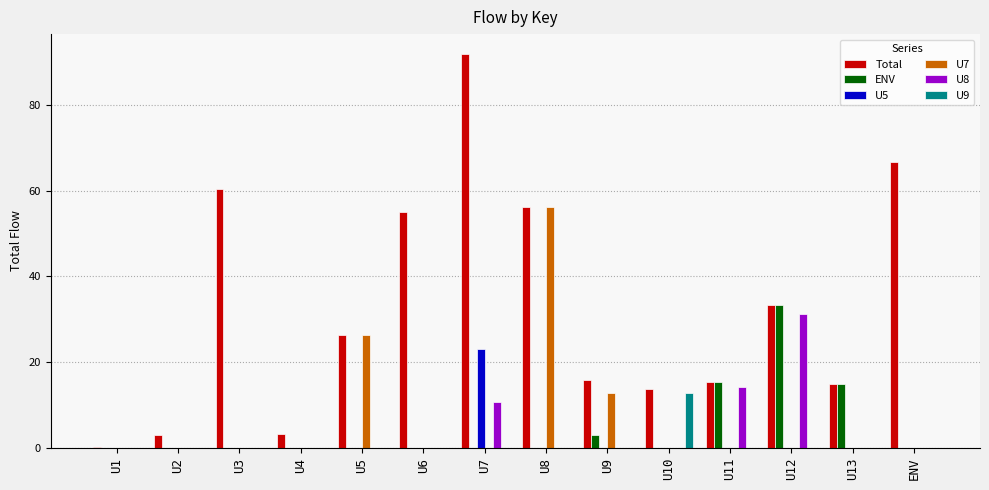

The value of U7 at U9 is 12.7. True or false?

True